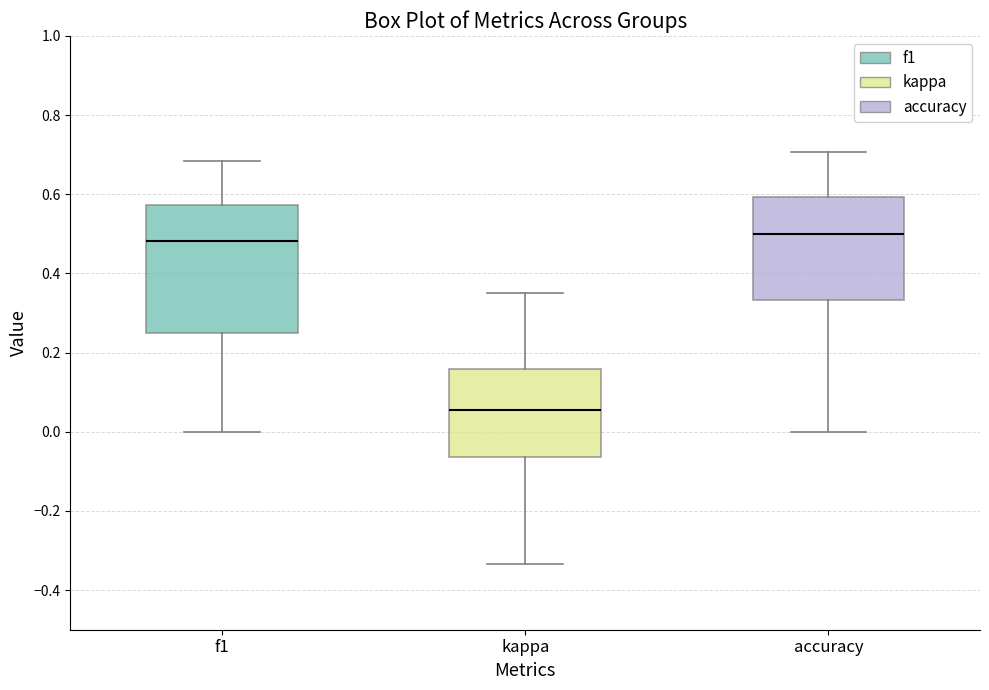

Which box is the tallest, from its lower edge to its upper edge?

f1